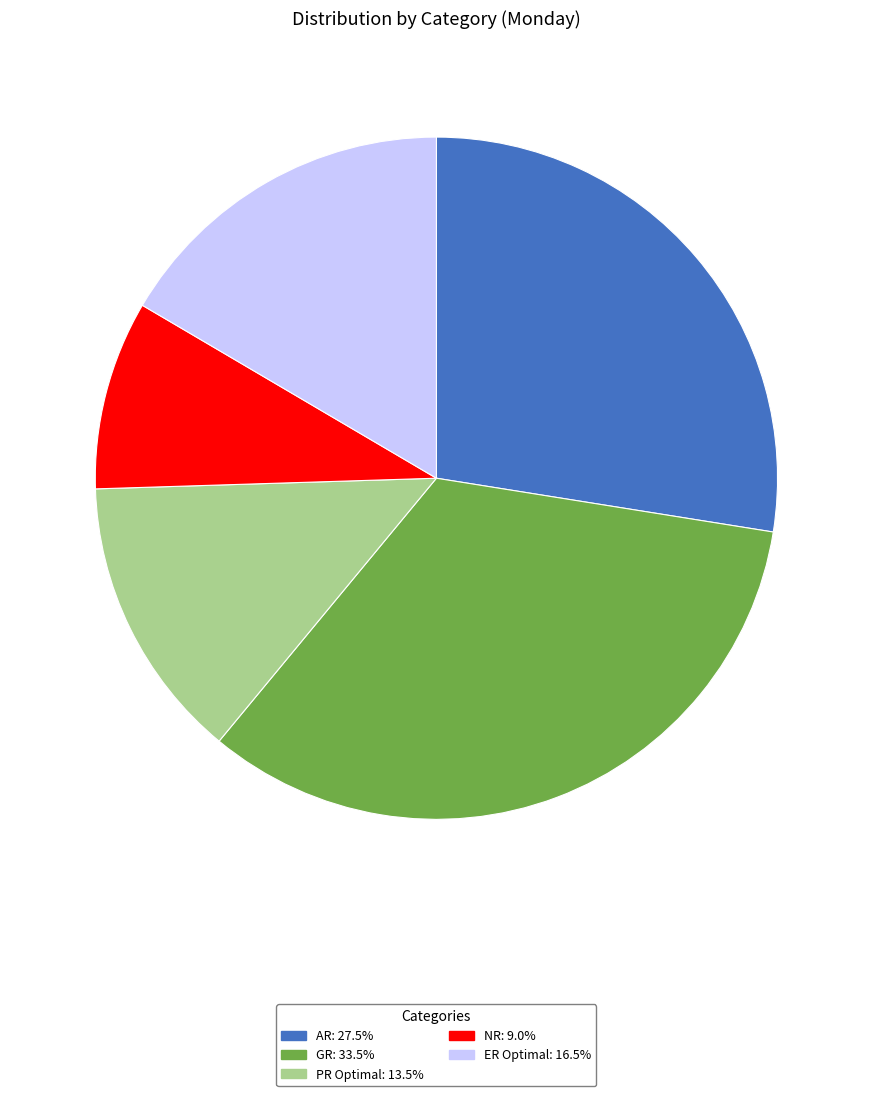

Which has a higher value, AR or ER Optimal?

AR